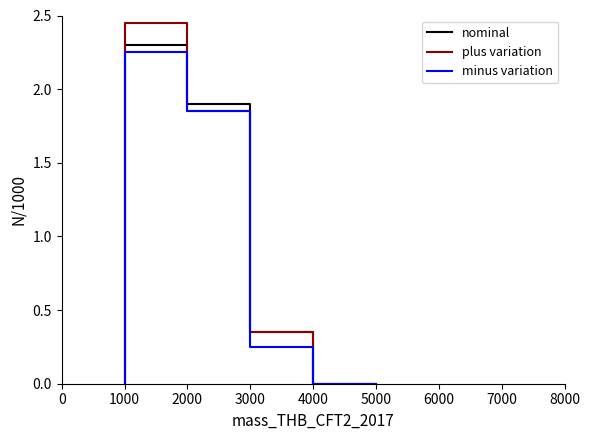

Does the chart display data point markers on the line(s)?

No